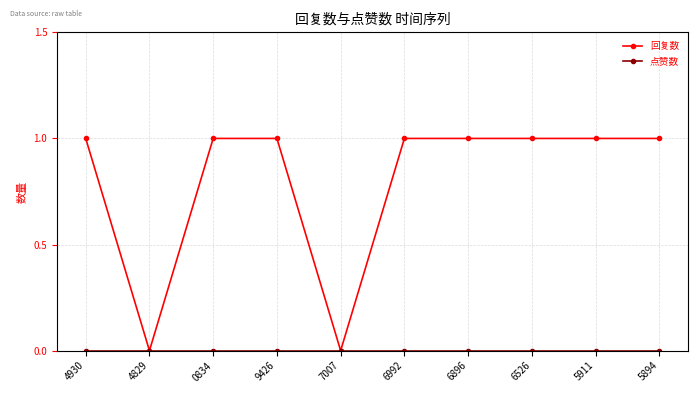

Is it true that 回复数 equals 1 at 6526?

True